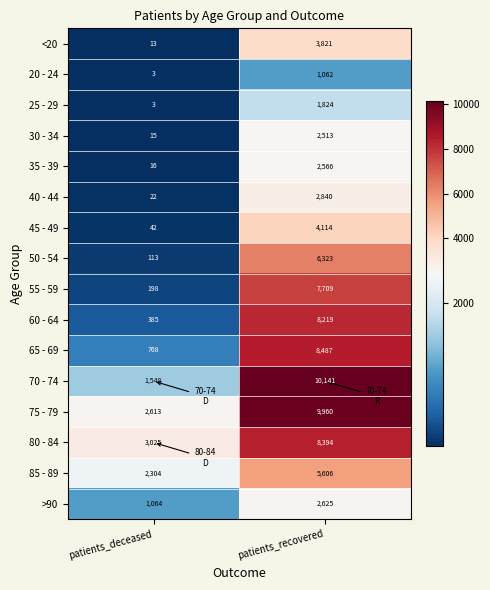

True or false: 45 - 49 has a value of 4114 at patients_recovered.

True